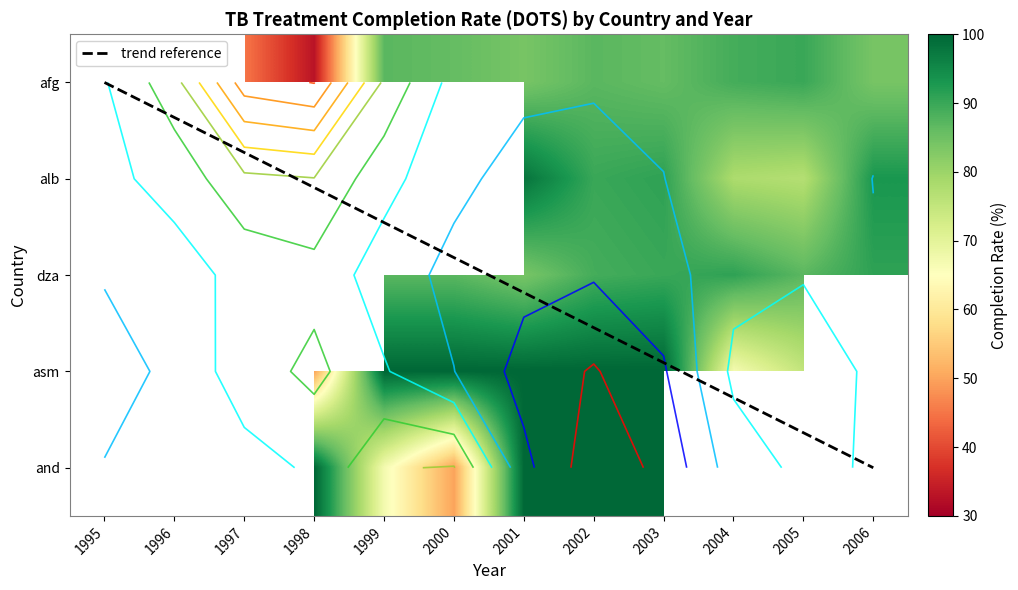

Reading right to left, extract all data points from this chart.

afg: 2006=84	2005=90	2004=89	2003=86	2002=87	2001=84	2000=86	1999=87	1998=33	1997=45
alb: 2006=93	2005=77	2004=78	2003=91	2002=90	2001=98	2000=0	1999=0	1998=0	1997=0
dza: 2006=91	2005=87	2004=91	2003=90	2002=89	2001=84	2000=87	1999=87	1998=0	1997=0
asm: 2006=0	2005=75	2004=67	2003=100	2002=100	2001=100	2000=100	1999=100	1998=50	1997=0
and: 2006=0	2005=0	2004=0	2003=100	2002=100	2001=100	2000=50	1999=67	1998=100	1997=0